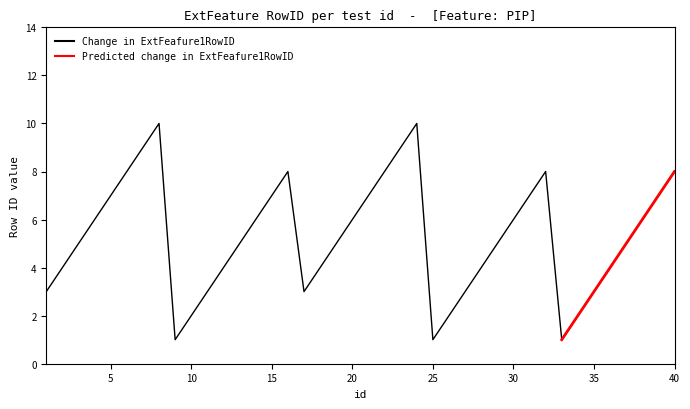

Which has a higher value, 16 or 38?

16